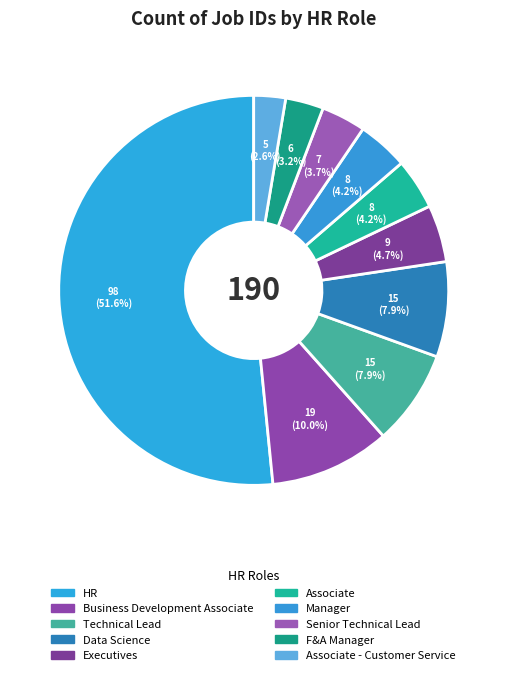

Count the number of slices in the pie.

10